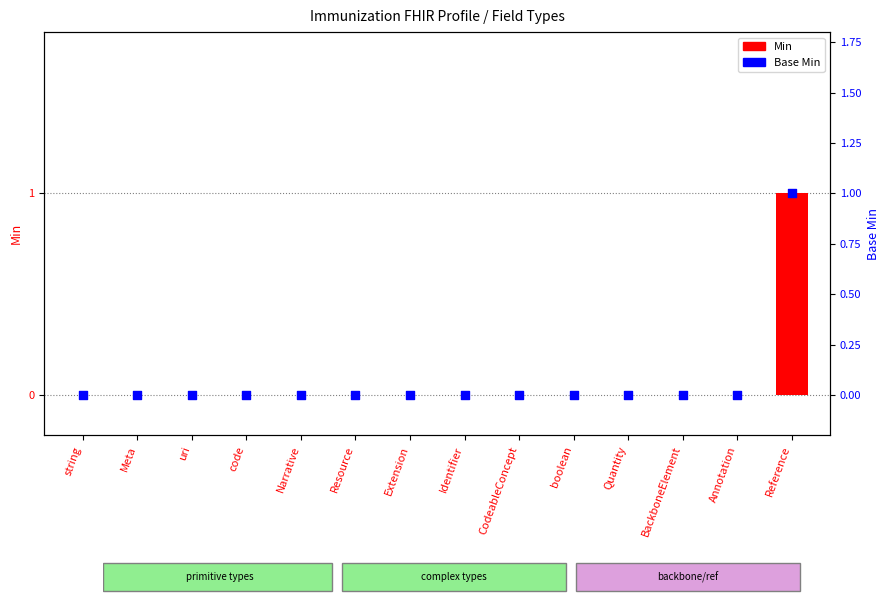

What are all the series names shown in the legend?

Min, Base Min